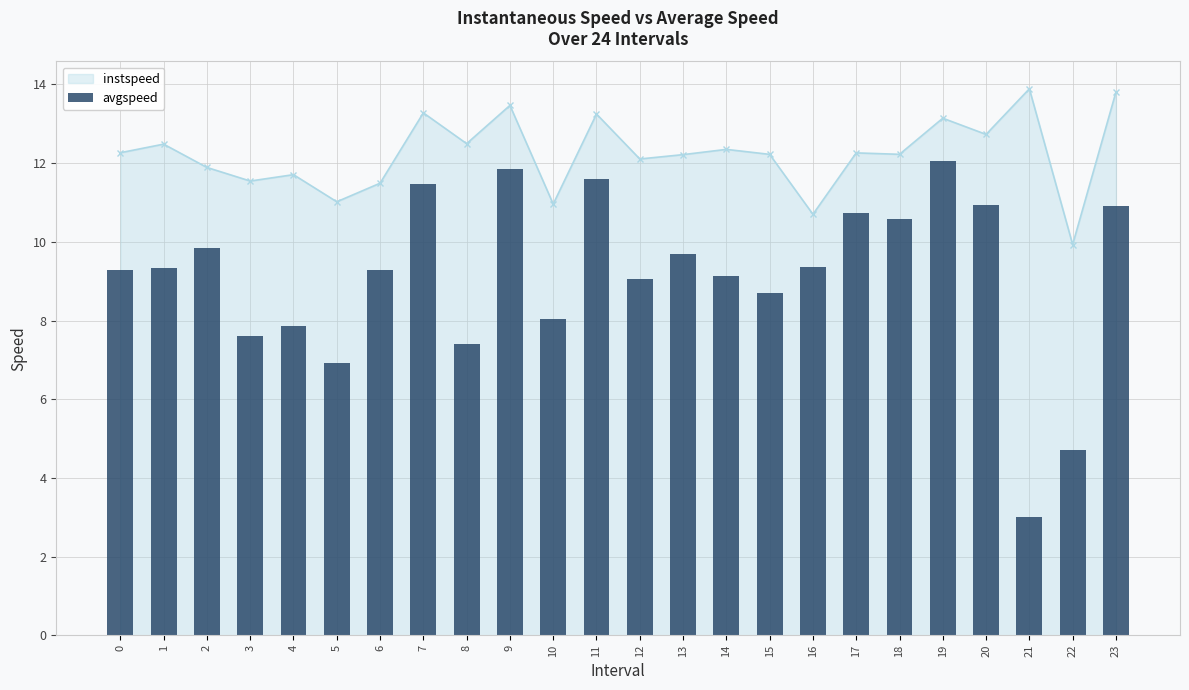

What is the value of the 12th bar from the left?

11.6